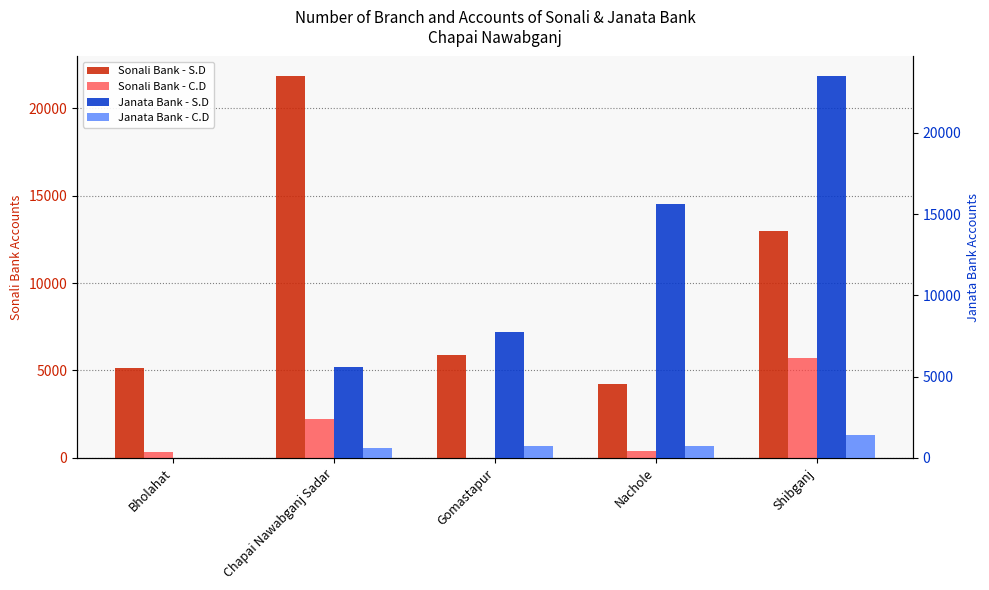

Which label corresponds to the largest value in the chart?

Shibganj